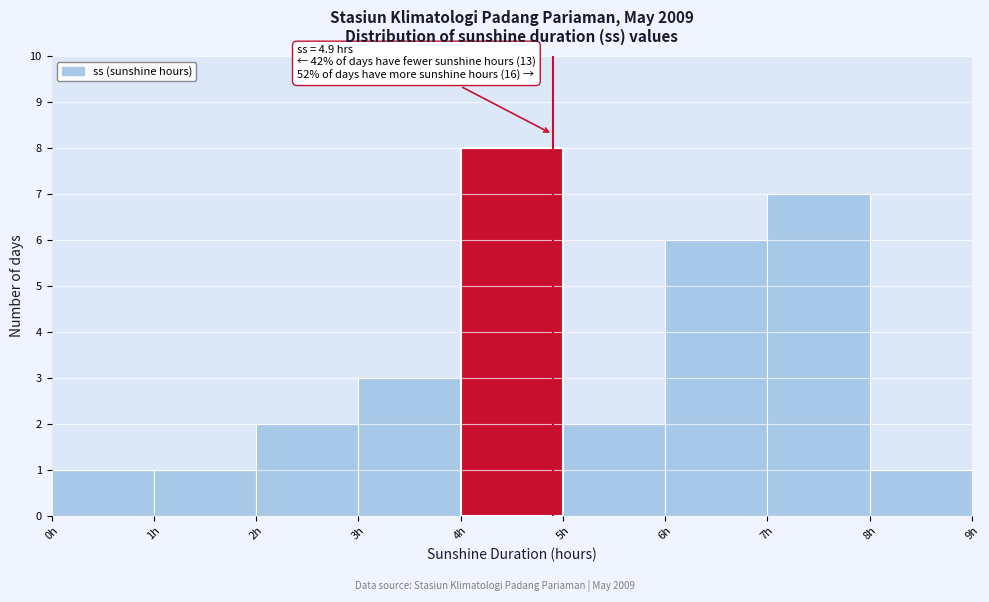

Over which range of the x-axis is the bar tallest?

4 to 5